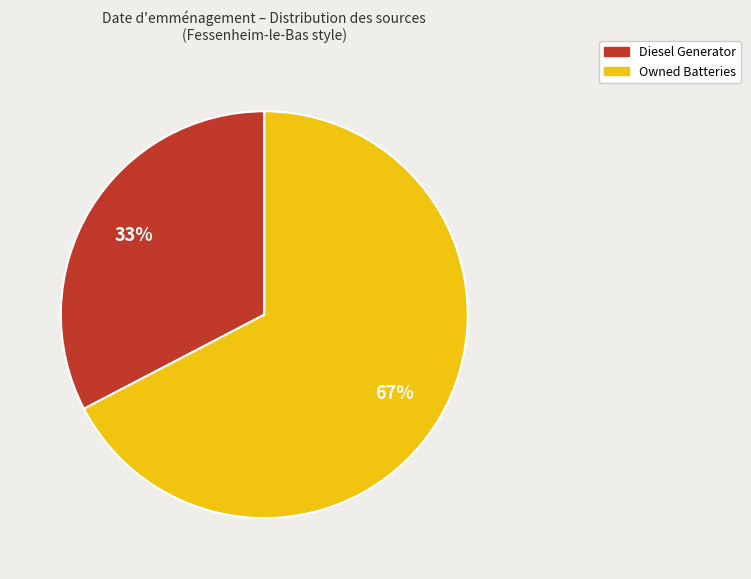

What is the smallest slice in the pie chart?

Diesel Generator